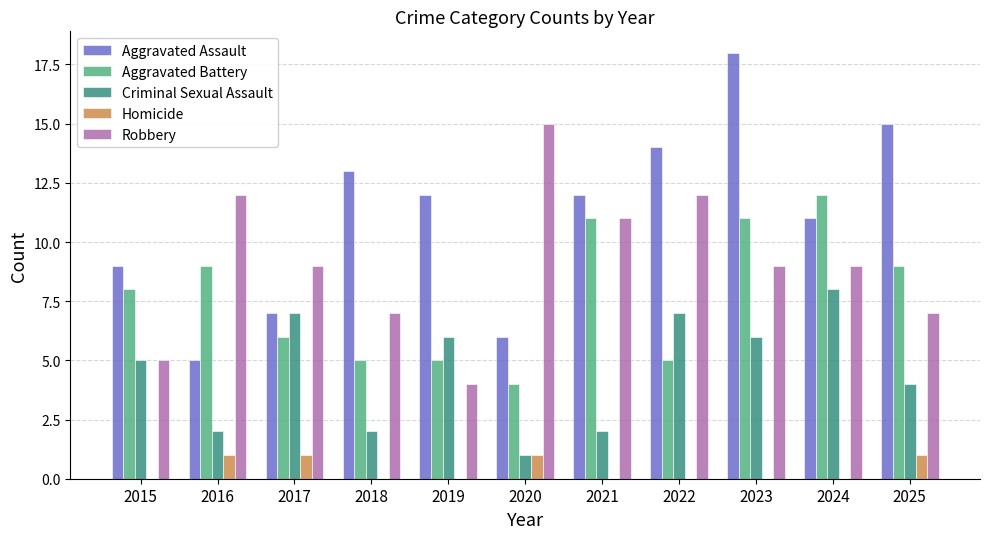

At which category does the chart reach its peak across all series?

2023